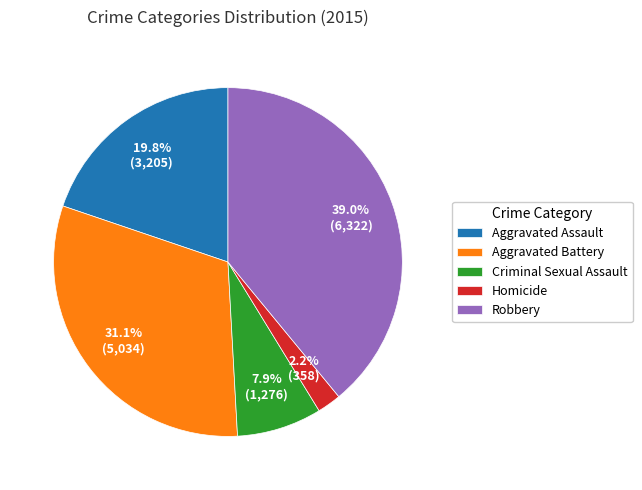

Is it true that Criminal Sexual Assault is 8% of the pie?

True